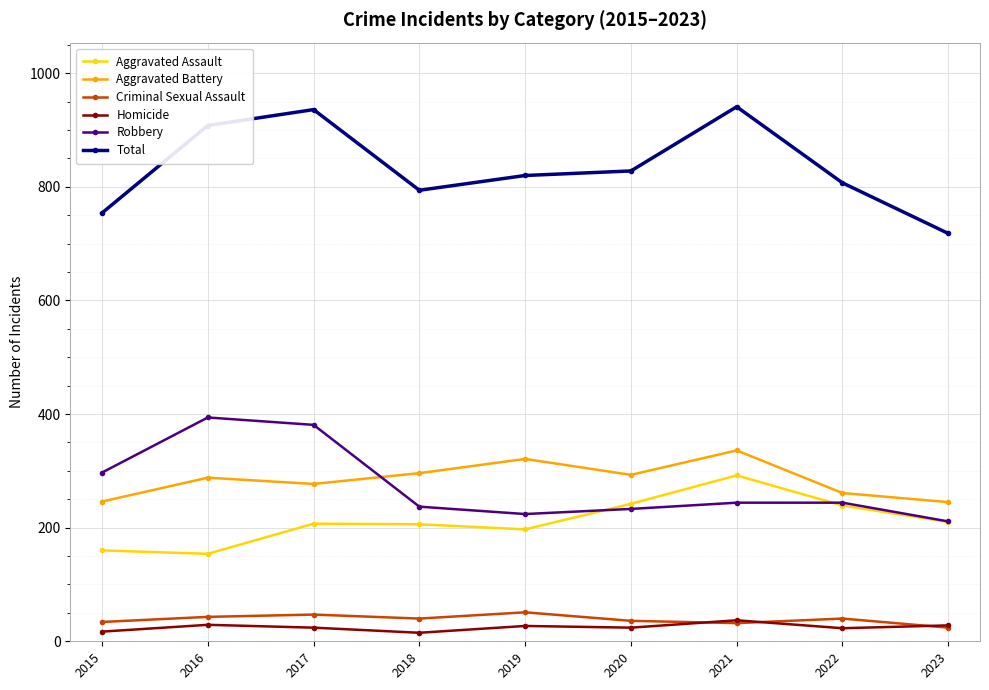

True or false: Aggravated Assault has more than 0 points higher than both neighbors.

True